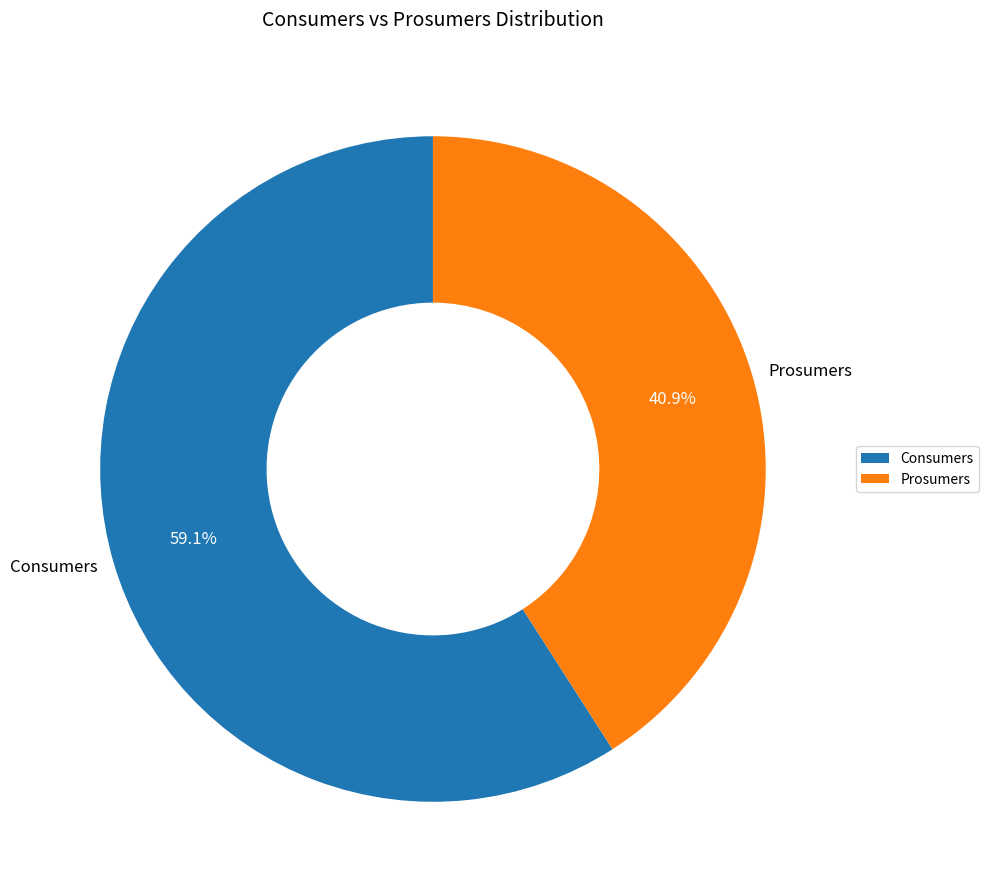

Does Prosumers represent more than half of the total?

No